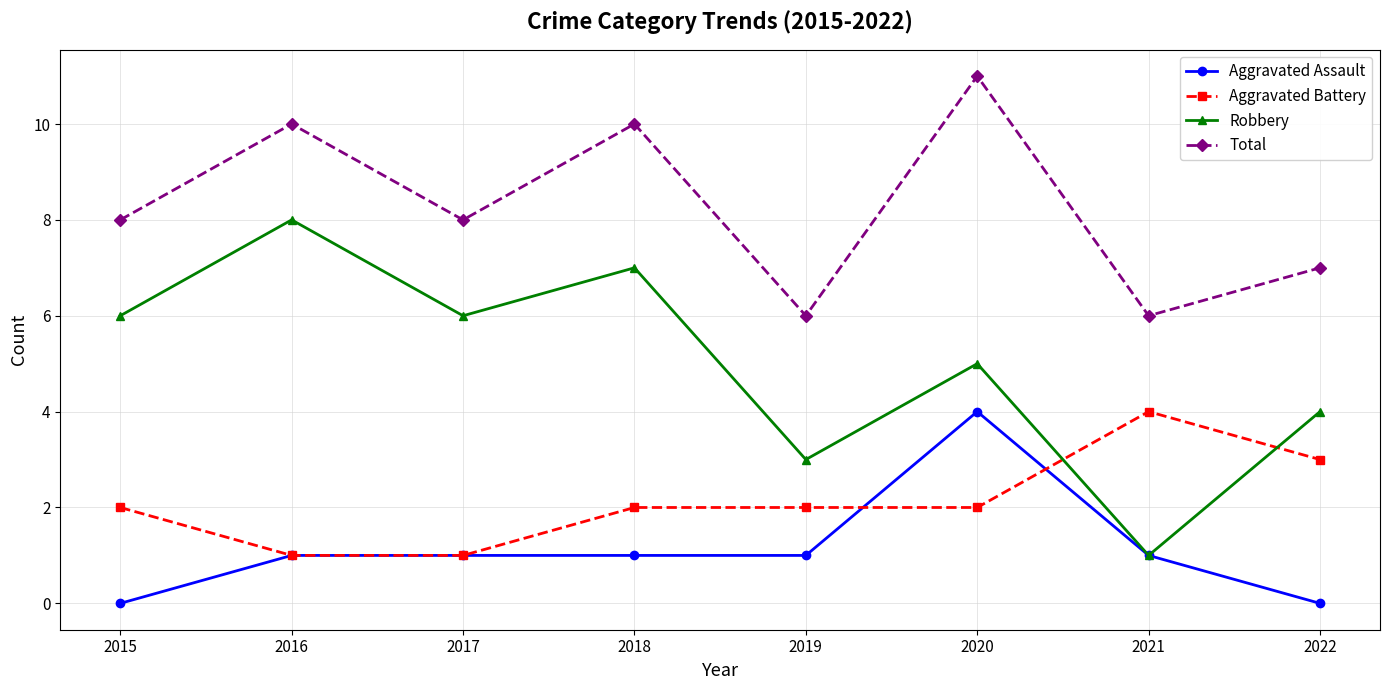

How many data points does each series have?

8